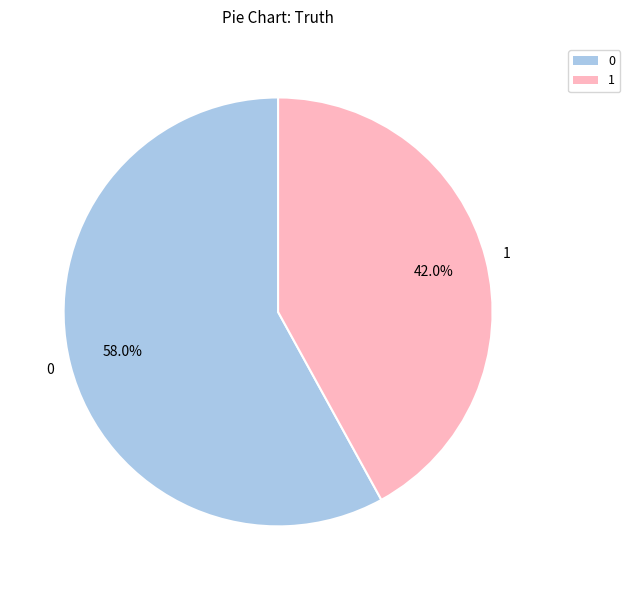

How many slices are in this pie chart?

2